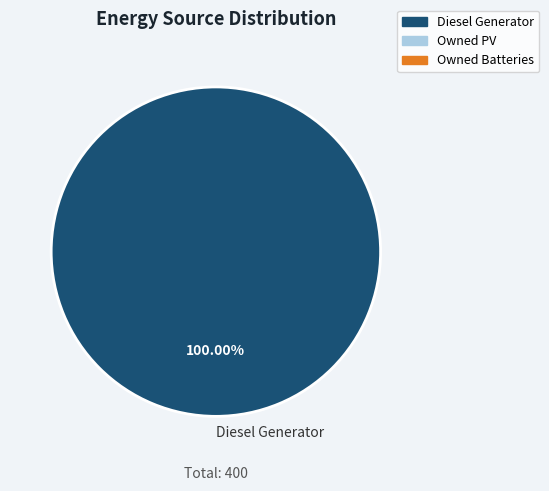

True or false: Diesel Generator accounts for 100% of the total.

True